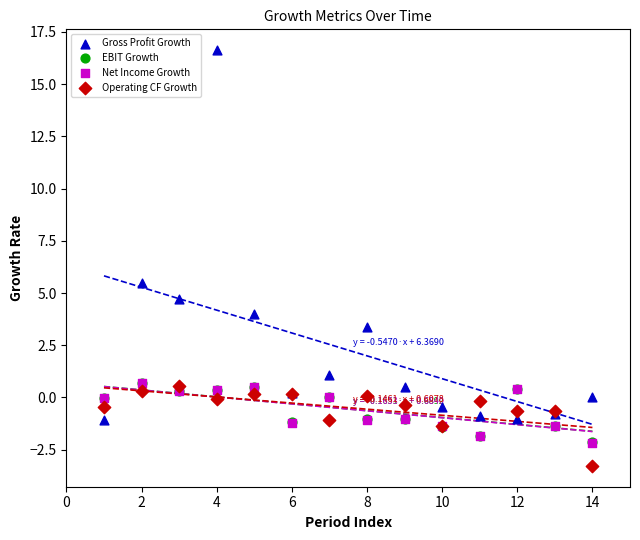

Which series reaches the minimum Y coordinate?

Operating CF Growth